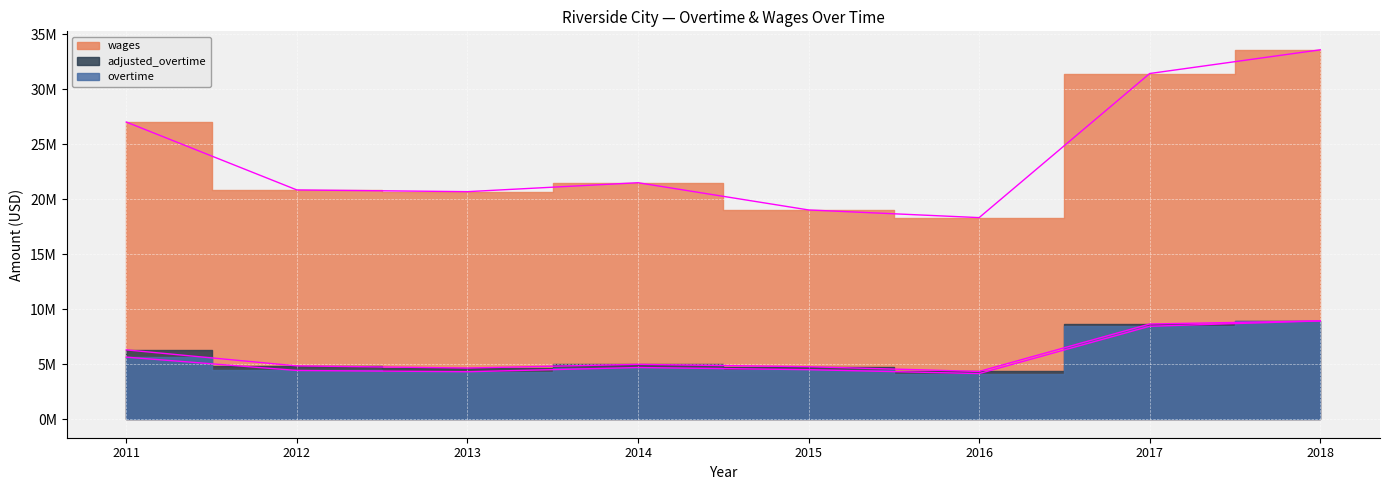

At which category does adjusted_overtime reach its first local valley?

2013